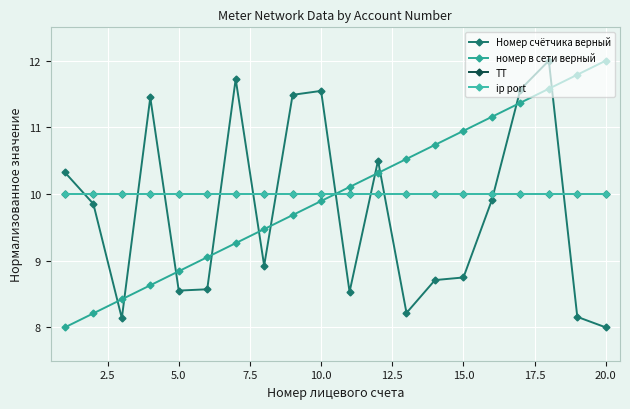

Which series has the largest range (max minus min)?

Номер счётчика верный